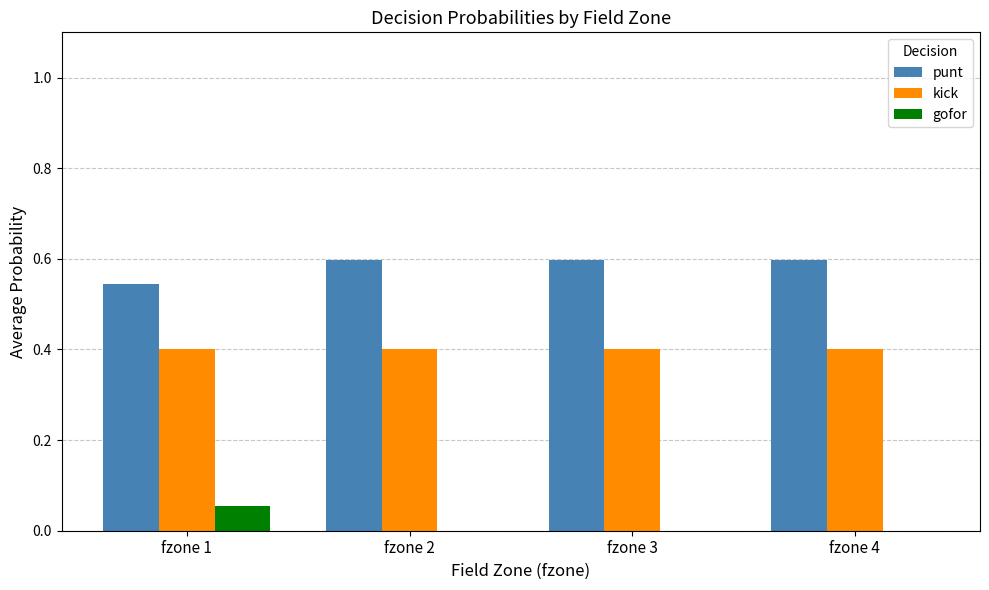

Does the chart contain stacked bars?

No